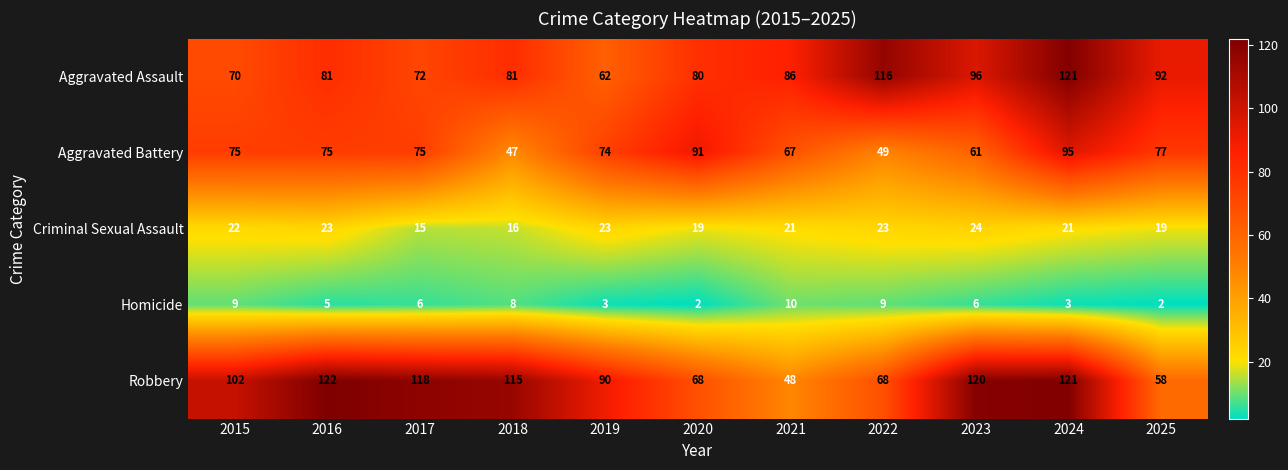

What is the greatest value displayed?

122